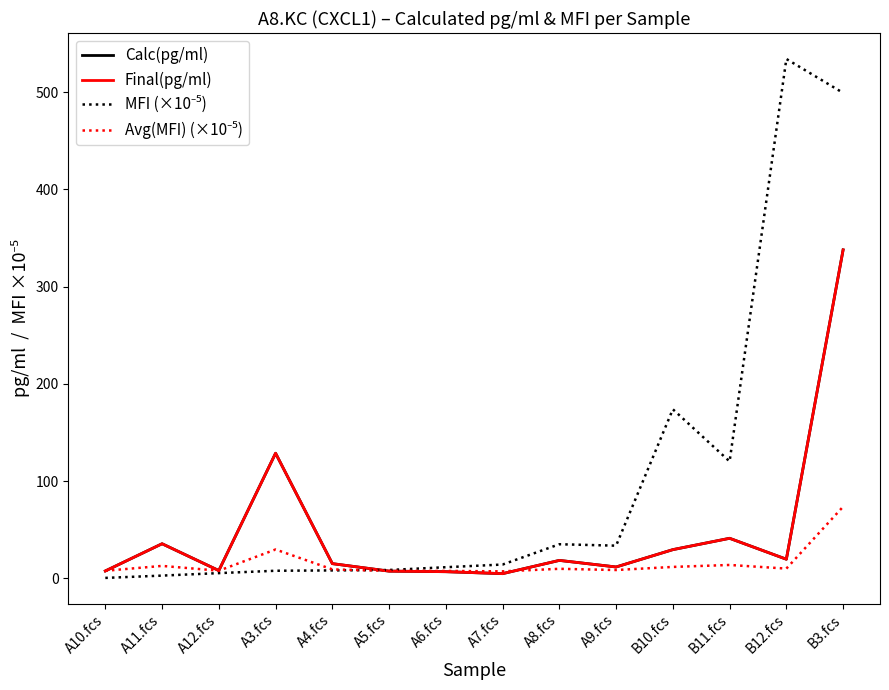

Does the chart have visible grid lines?

No